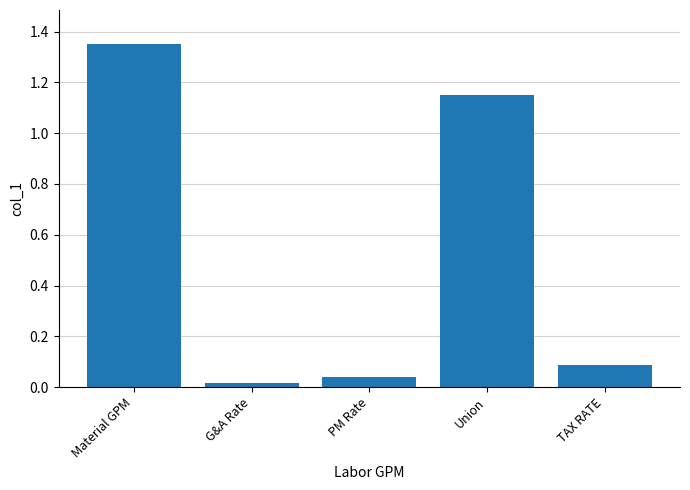

Between PM Rate and Material GPM, which is larger?

Material GPM